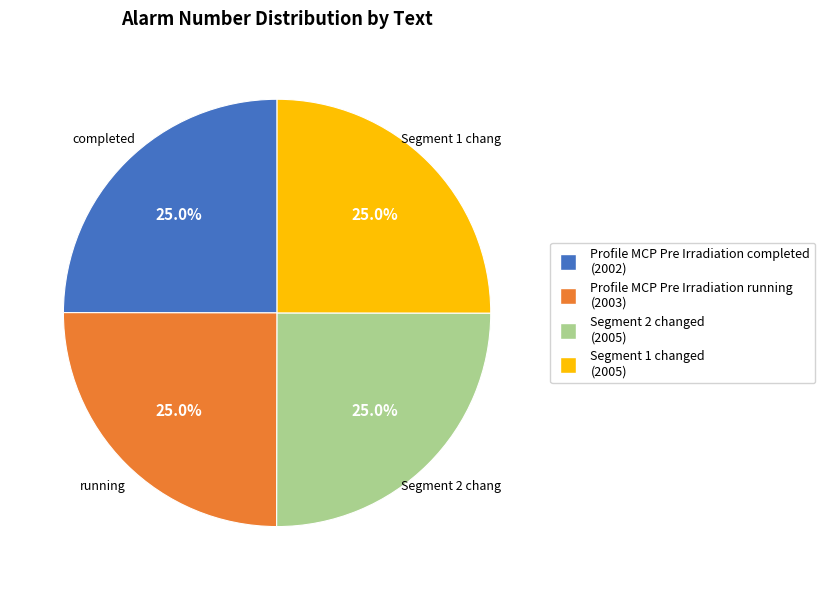

True or false: Profile MCP Pre Irradiation running accounts for 35% of the total.

False